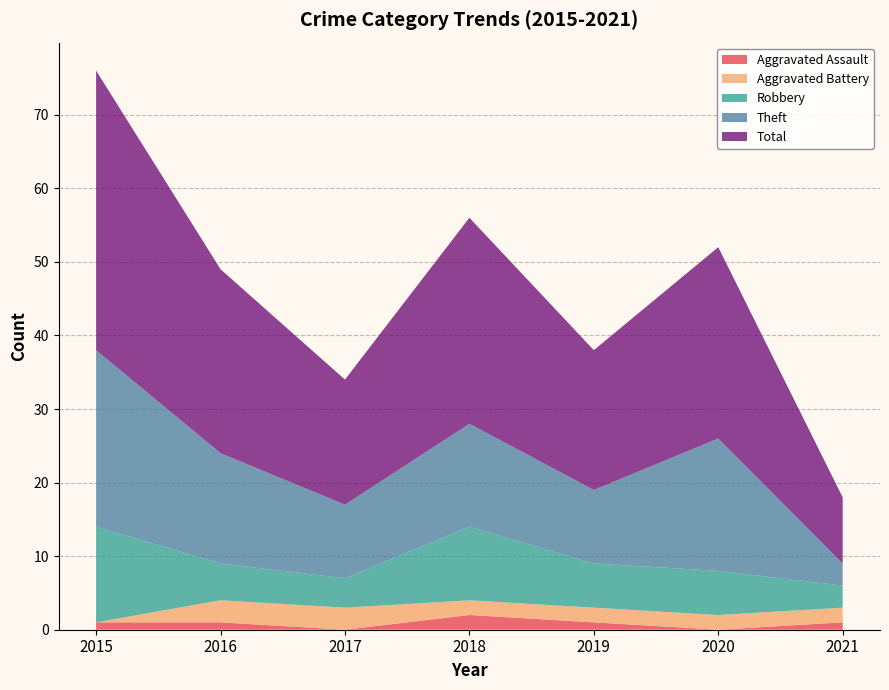

Reading left to right, list all the values displayed in this chart.

Aggravated Assault: 1	1	0	2	1	0	1
Aggravated Battery: 0	3	3	2	2	2	2
Robbery: 13	5	4	10	6	6	3
Theft: 24	15	10	14	10	18	3
Total: 38	25	17	28	19	26	9